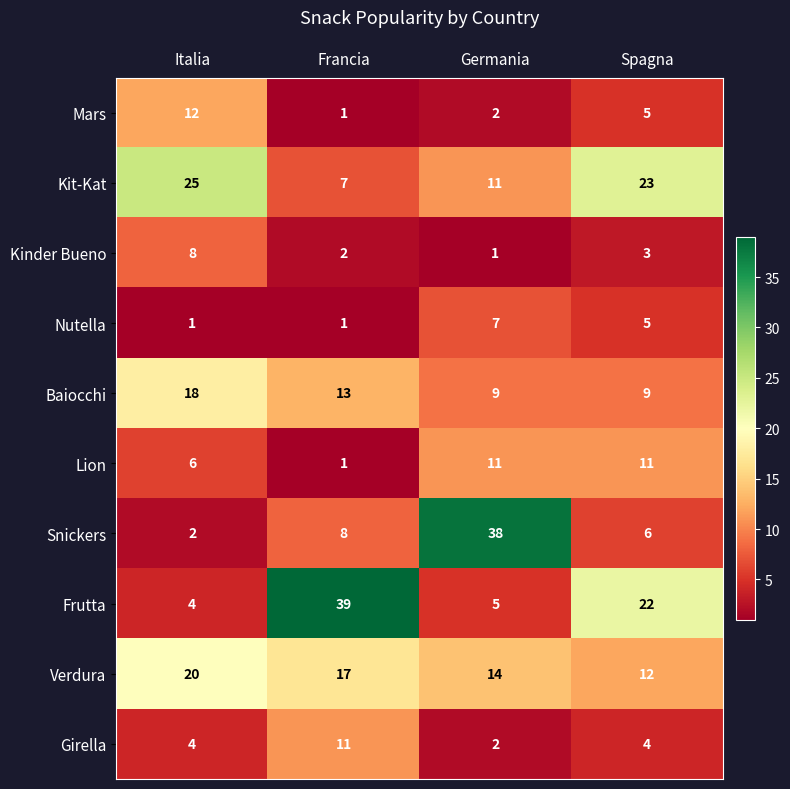

What is the minimum value for Kit-Kat?

7